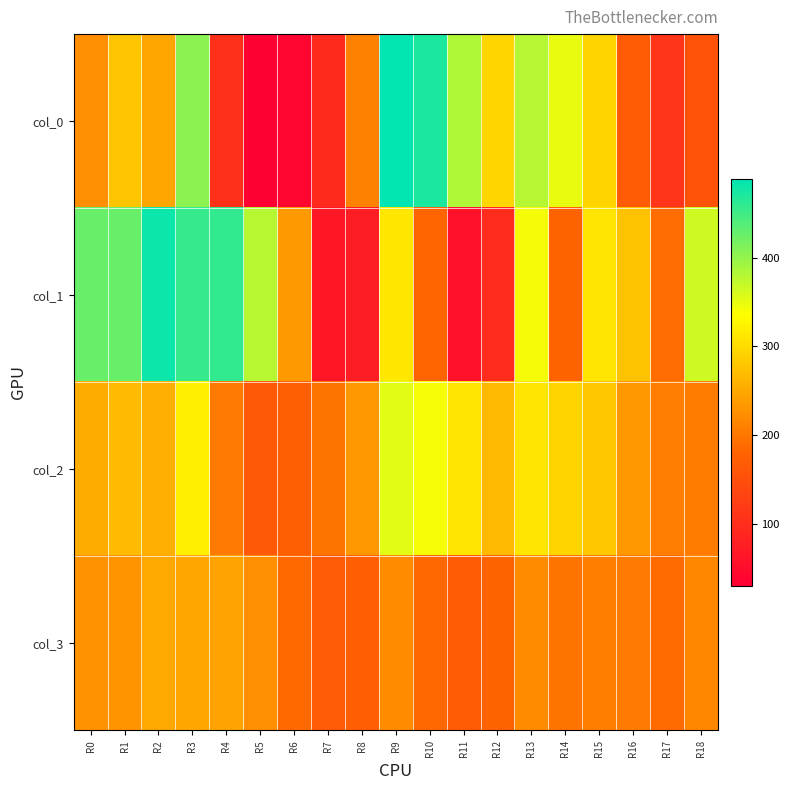

Which has a higher value, R1 or R12?

R12